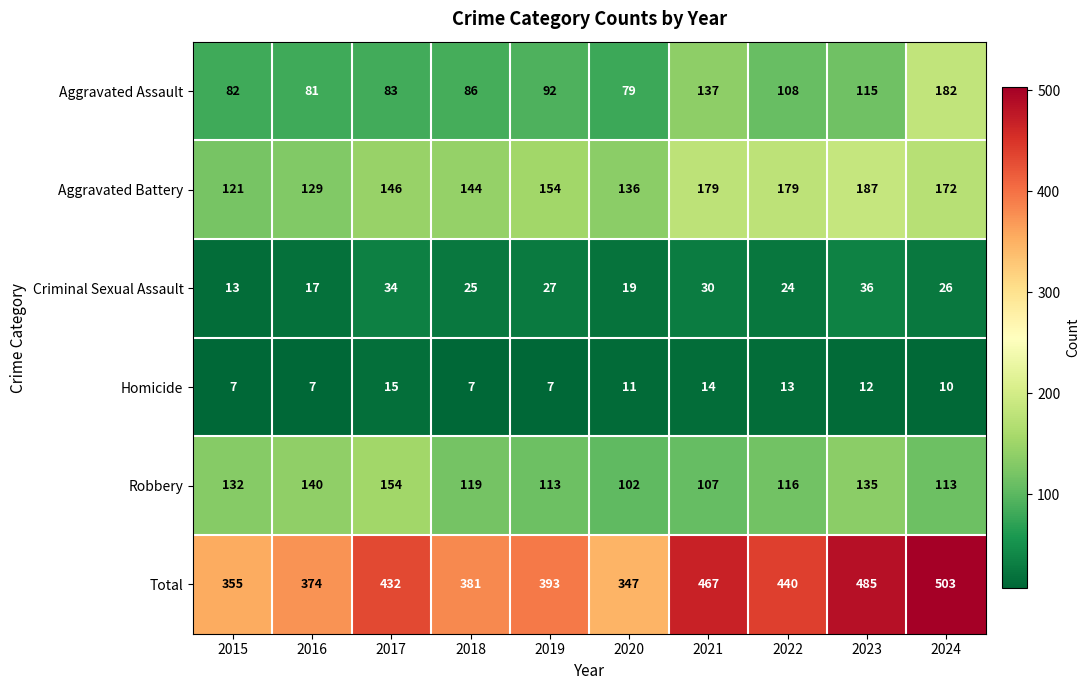

Rank the series by their maximum value, from lowest to highest.

Homicide, Criminal Sexual Assault, Robbery, Aggravated Assault, Aggravated Battery, Total